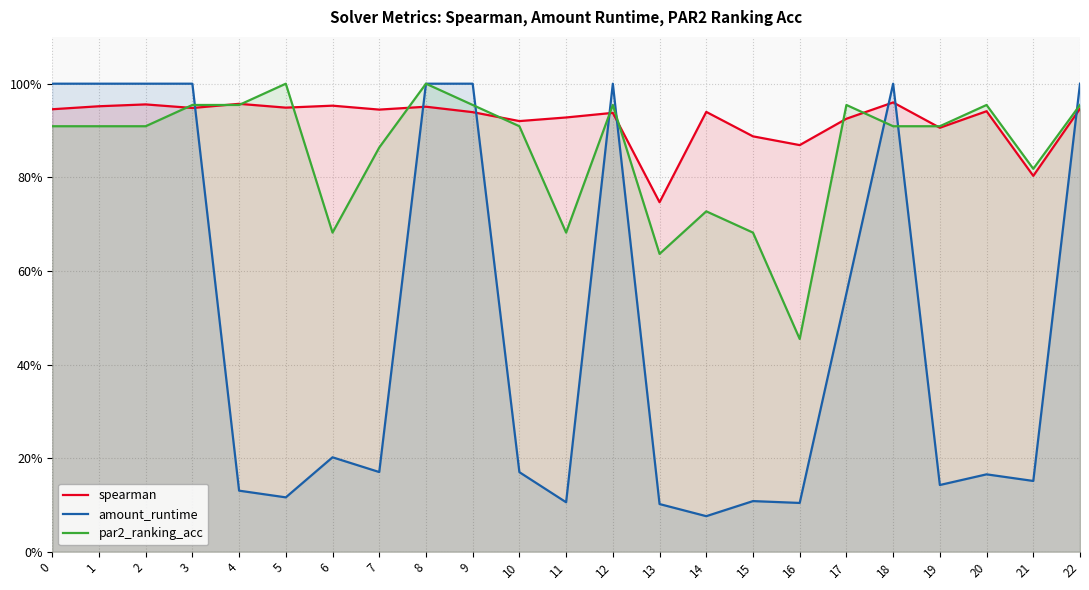

Rank the series at 10 from highest to lowest value.

spearman, par2_ranking_acc, amount_runtime